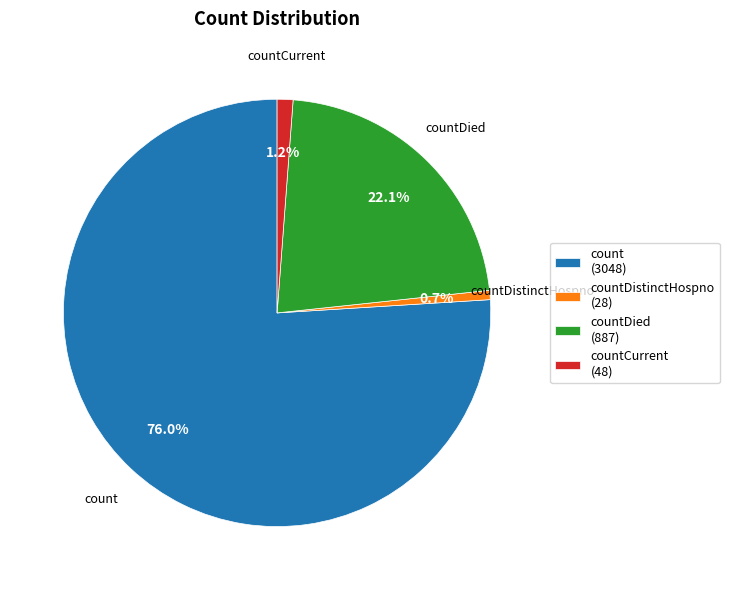

What is the largest slice in the pie chart?

count (3048)